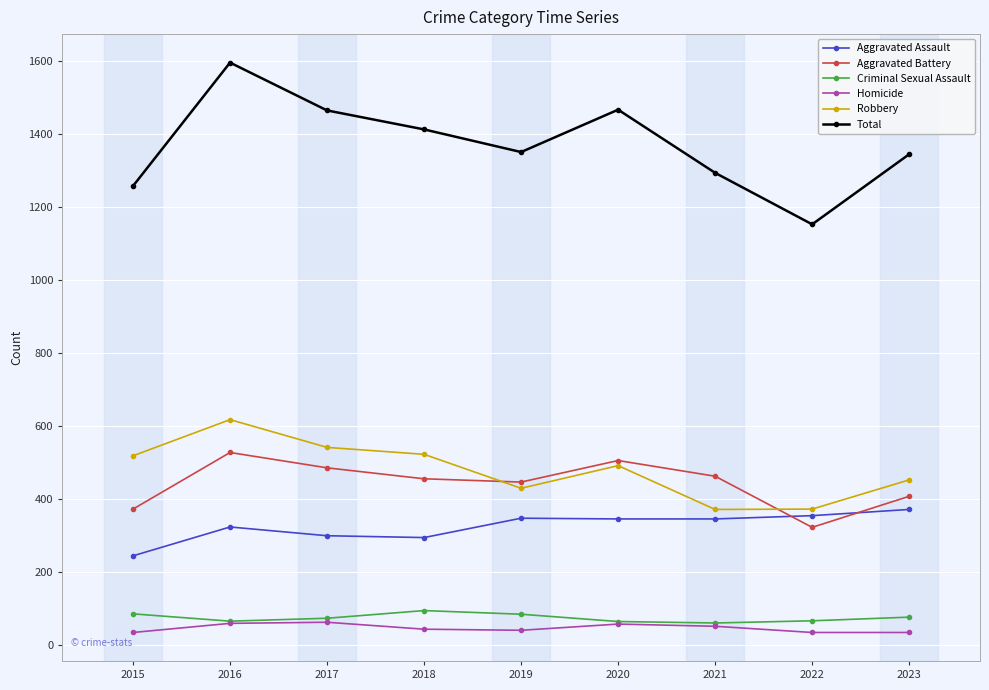

How many interior local peaks does the Total series have?

2